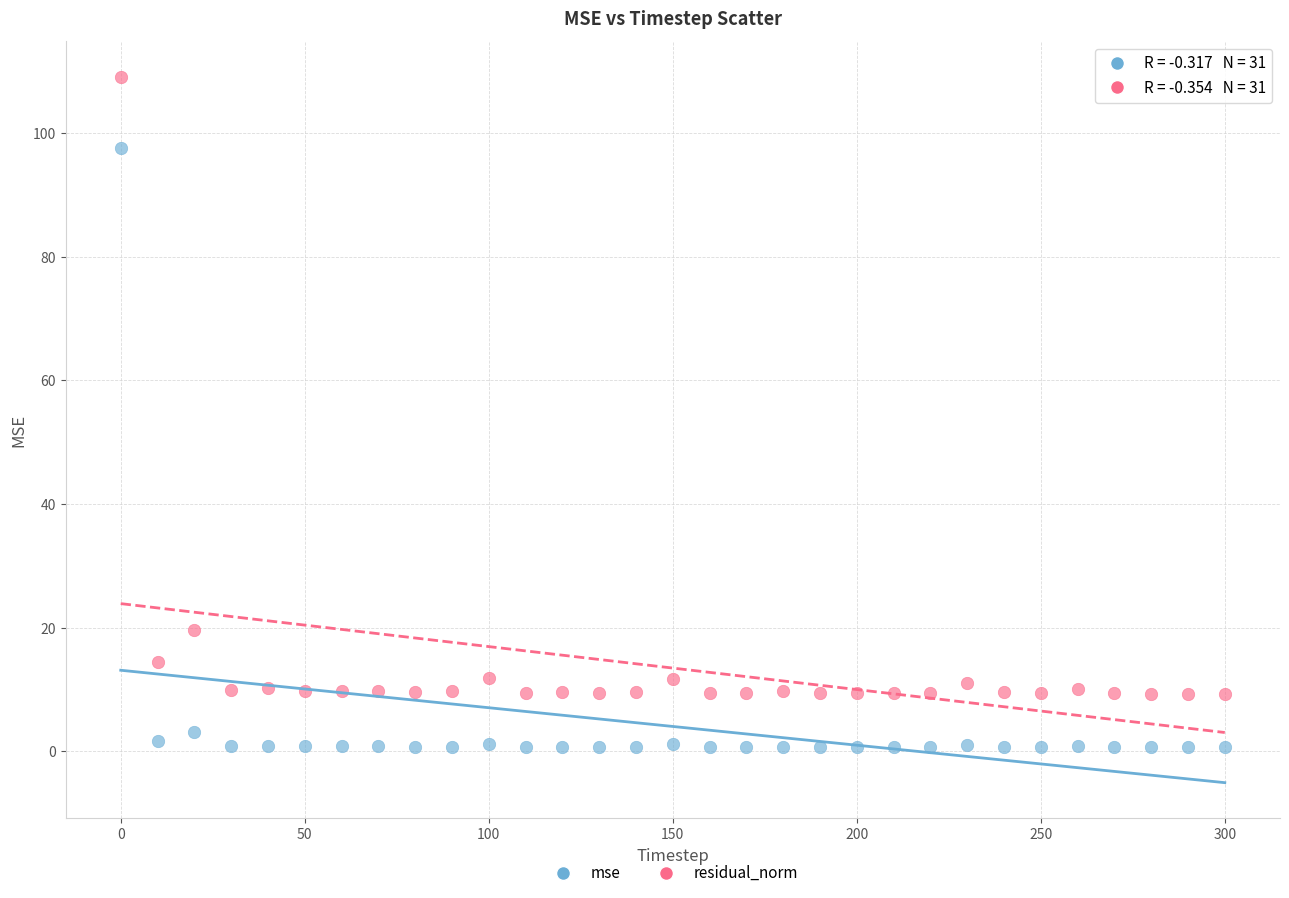

Across all series, what Y value is closest to 54?

19.6